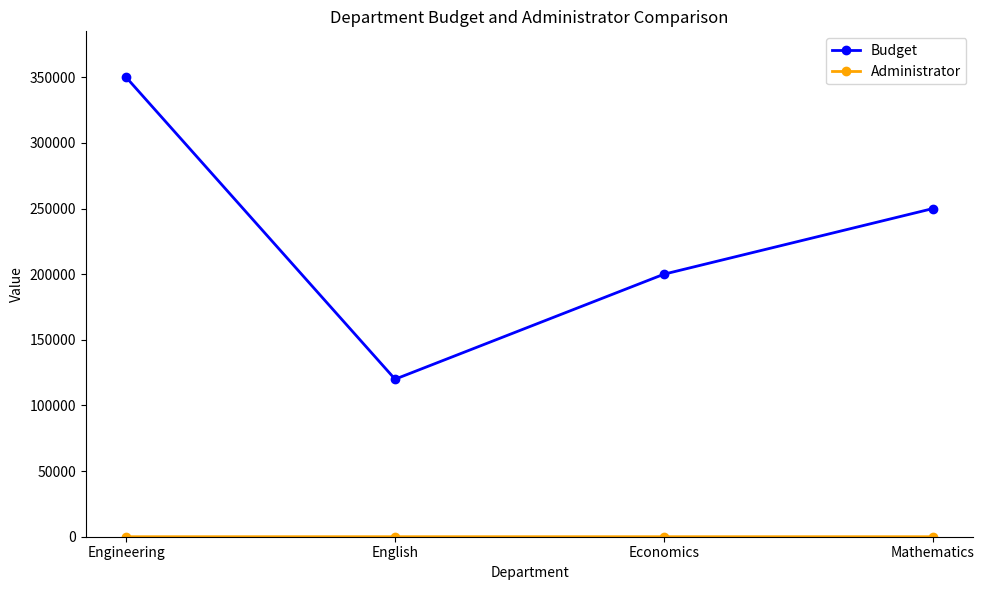

At which category does the chart reach its peak across all series?

Engineering